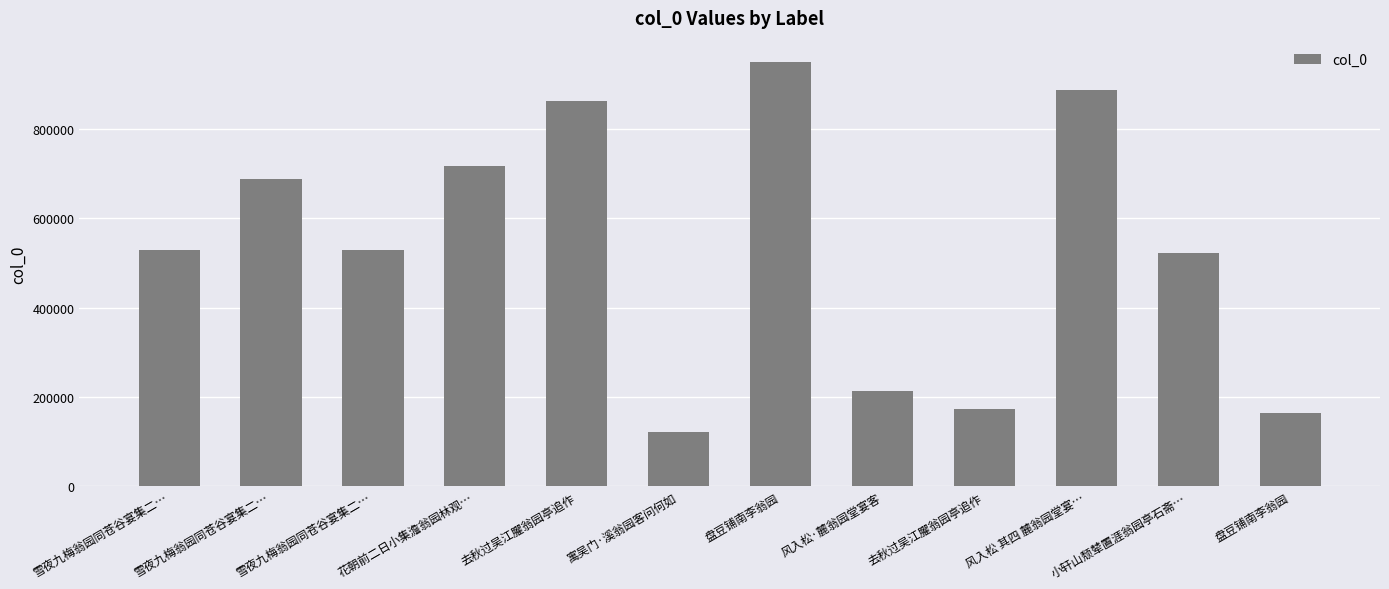

How many series are shown in this chart?

1